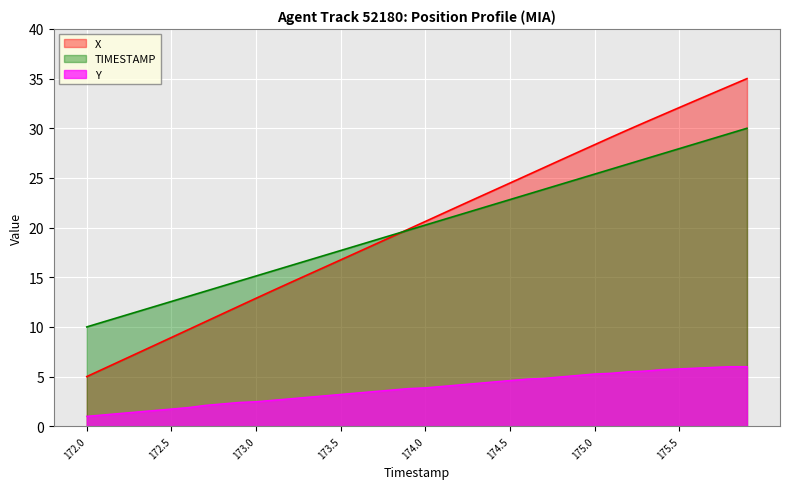

Read the X value at 172.0.

5.0